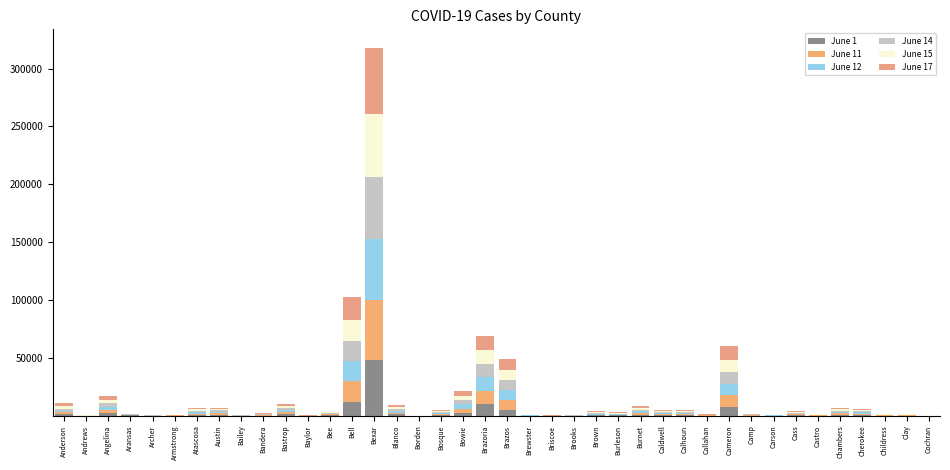

Where does the June 1 series first go above 390?

Anderson